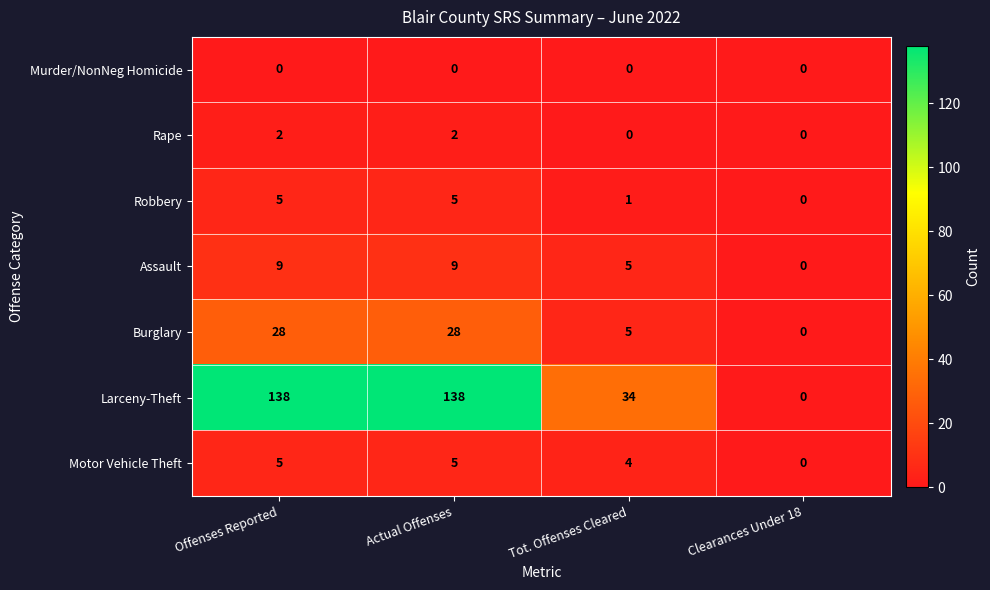

How many Motor Vehicle Theft values are between 4 and 5?

3